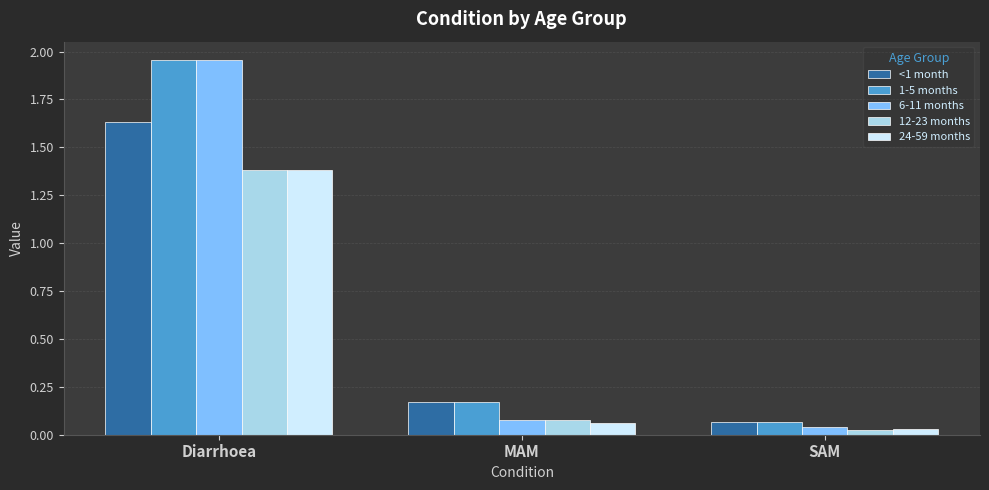

How many series are shown in this chart?

5